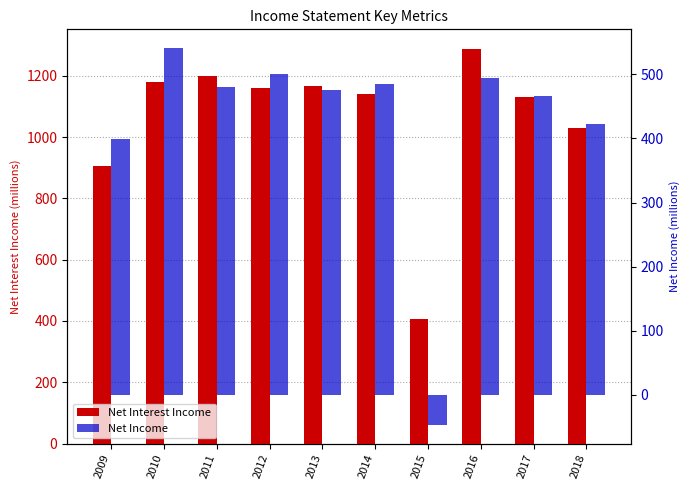

How many positive values does the Net Income series have?

9